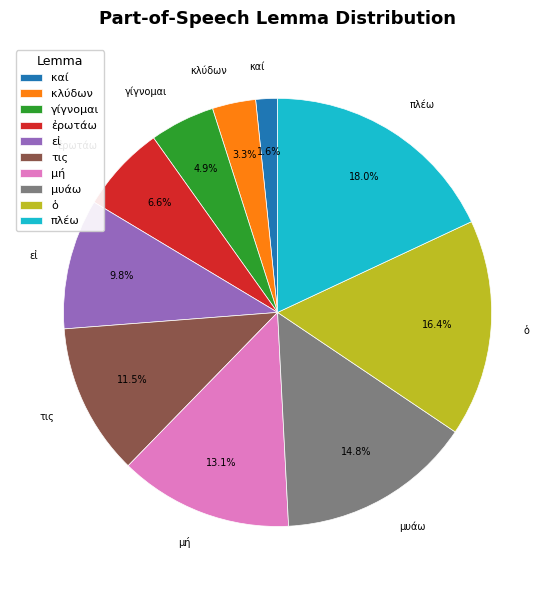

What percentage is NOT represented by ὁ?

83.6%